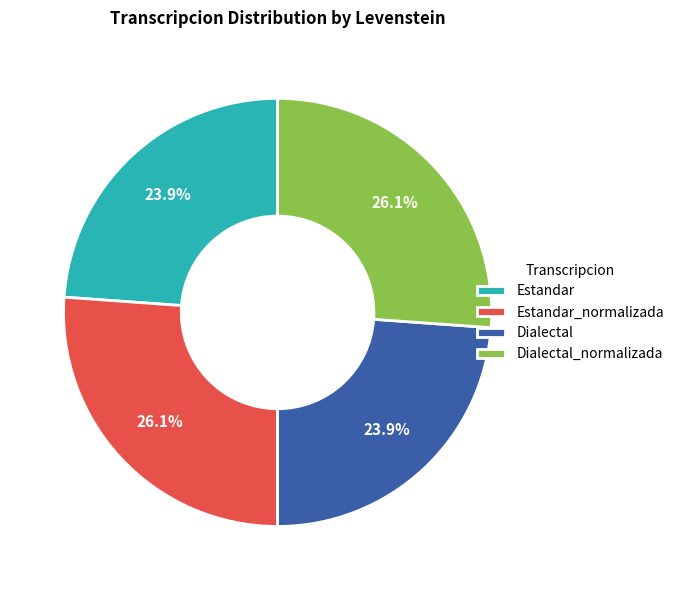

To the nearest percent, what is the difference between the largest and smallest slice percentages?

2%